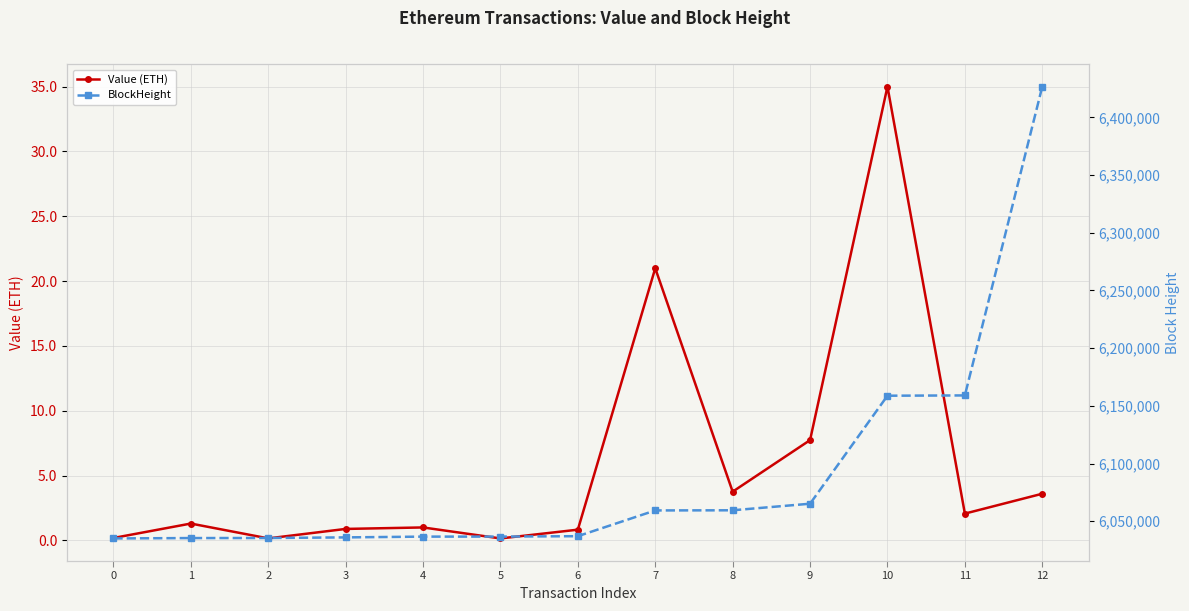

Rank the series at 10 from lowest to highest value.

Value (ETH), BlockHeight